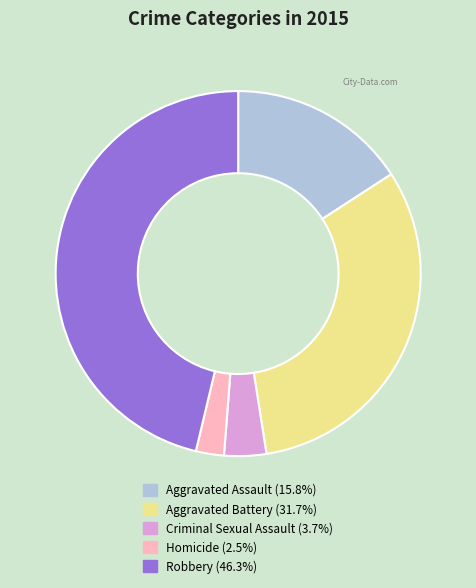

Rank the categories by value from highest to lowest.

Robbery, Aggravated Battery, Aggravated Assault, Criminal Sexual Assault, Homicide